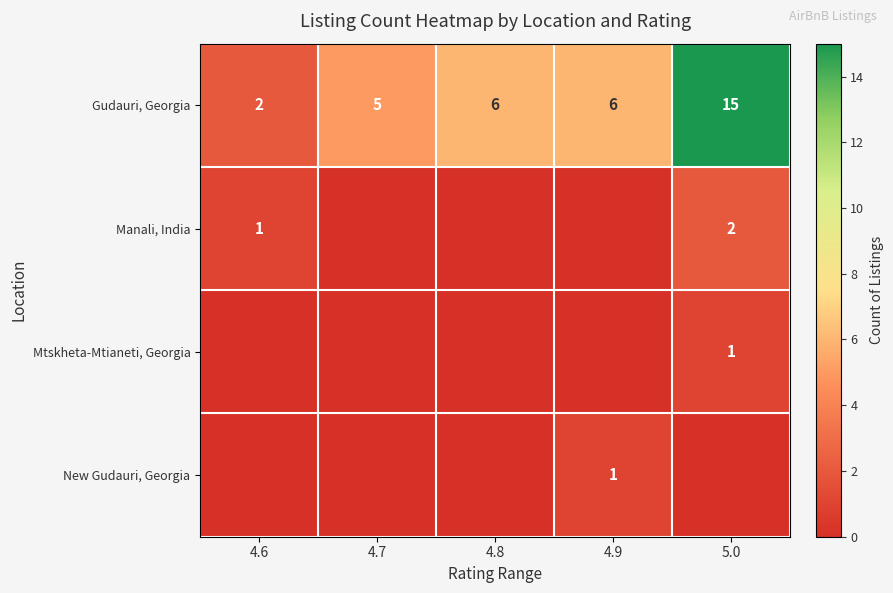

What is the difference between the highest and lowest values at 4.9?

6